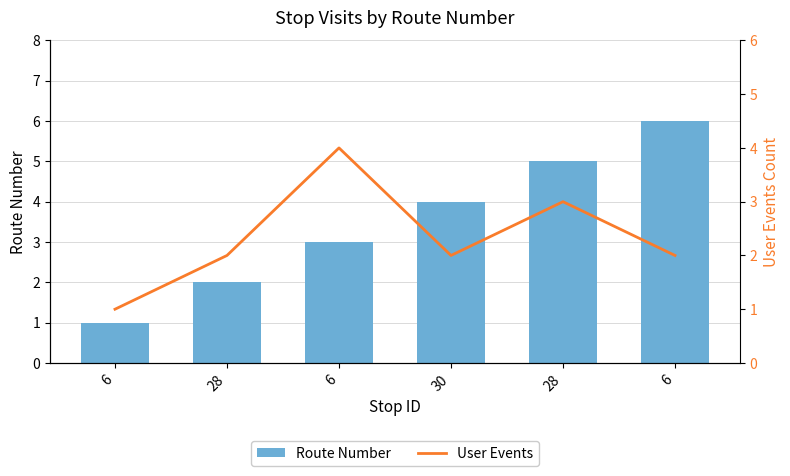

Reading right to left, what are all the values shown in this chart?

Route Number: 6=6	28=5	30=4	6=3	28=2	6=1
User Events: 6=2	28=3	30=2	6=4	28=2	6=1